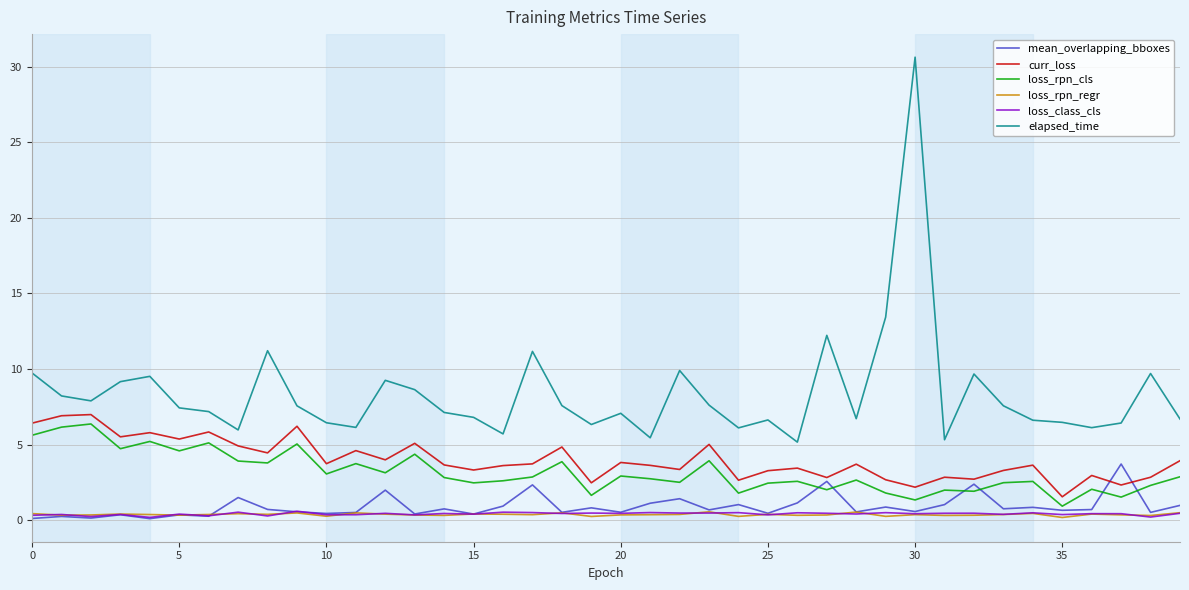

What is the greatest value displayed?

30.6